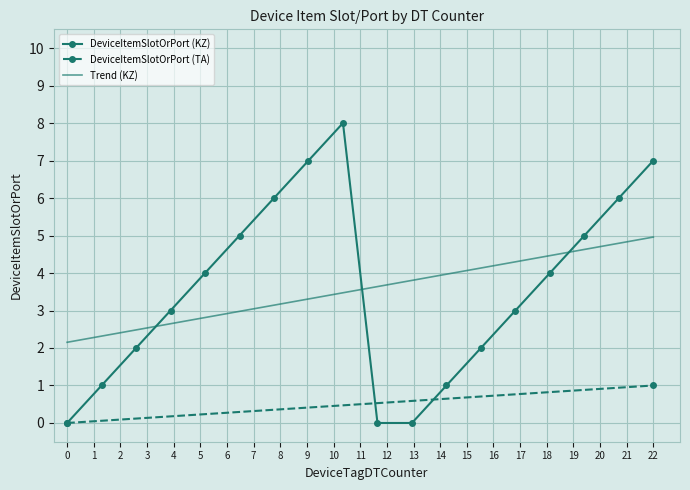

Is the value of DeviceItemSlotOrPort (KZ) at 4 greater than the value of DeviceItemSlotOrPort (TA) at 5?

Yes